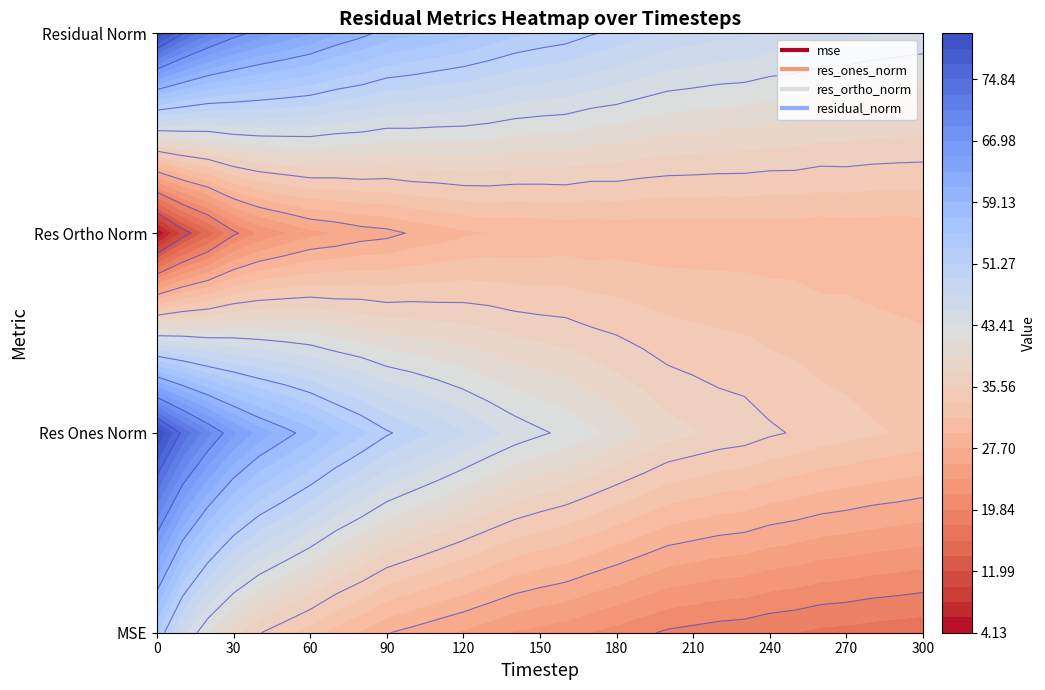

What is the sum of all mse values?

801.6